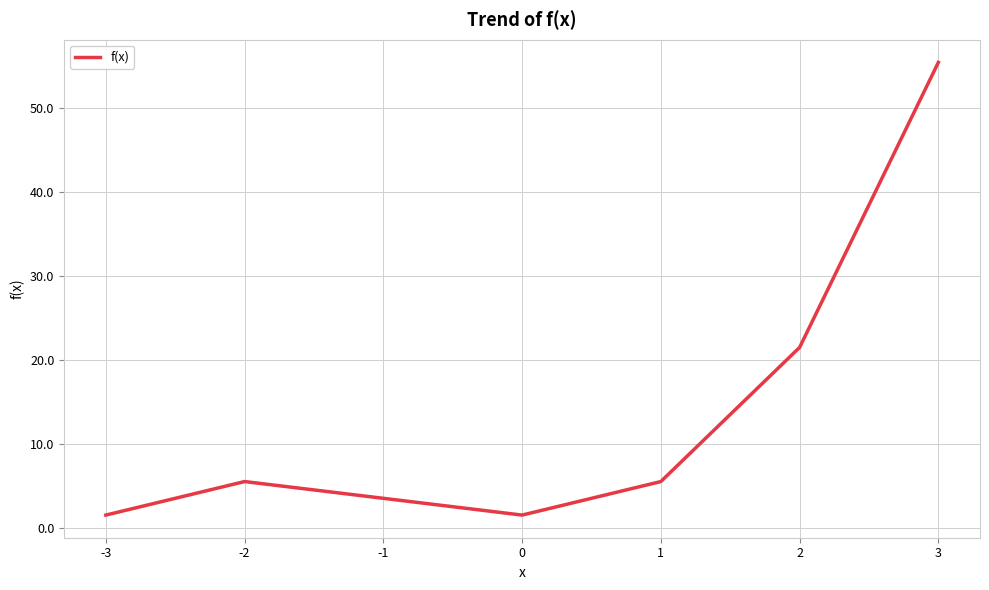

True or false: the data has more than 0 interior local peaks.

True